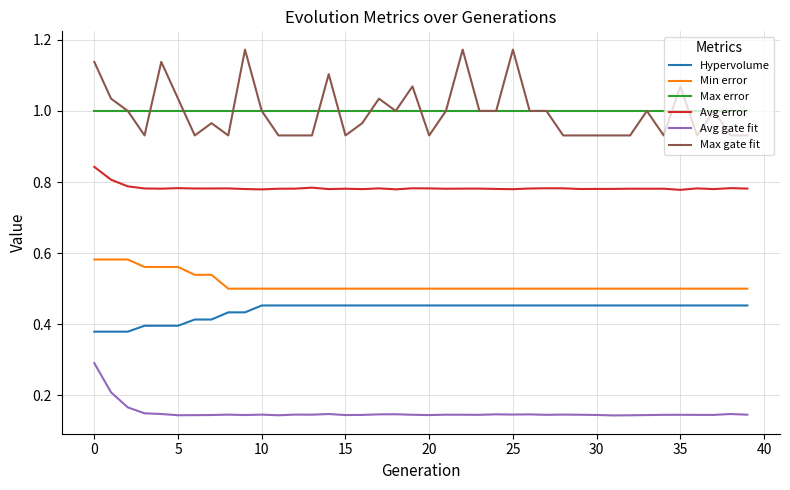

Which series has the largest range (max minus min)?

Max gate fit